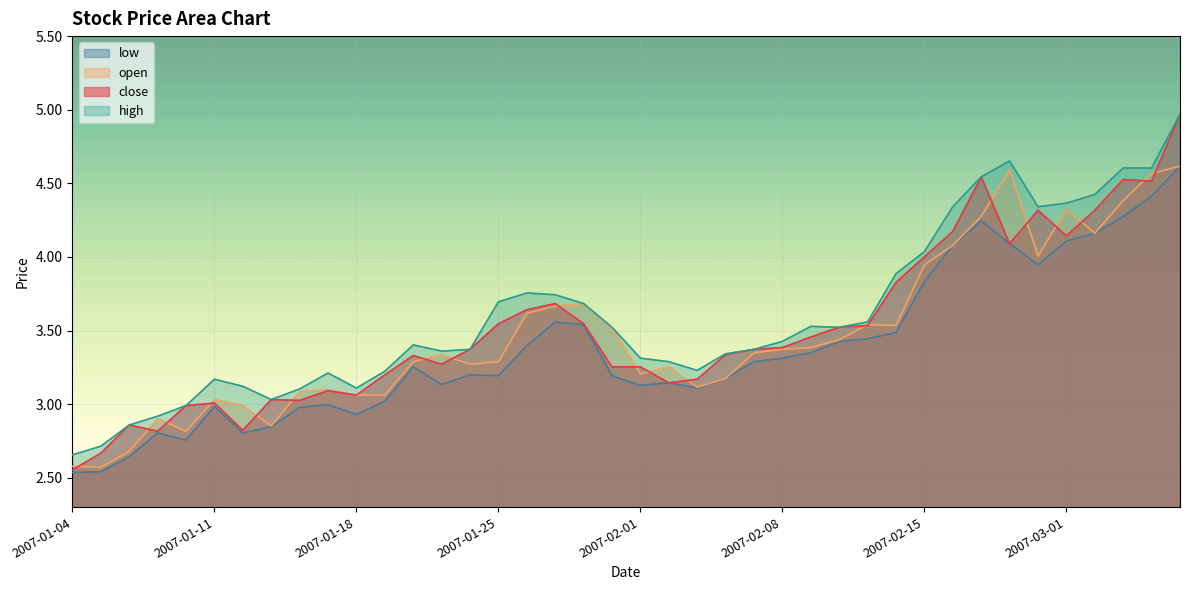

How many data points in close are above 3?

34